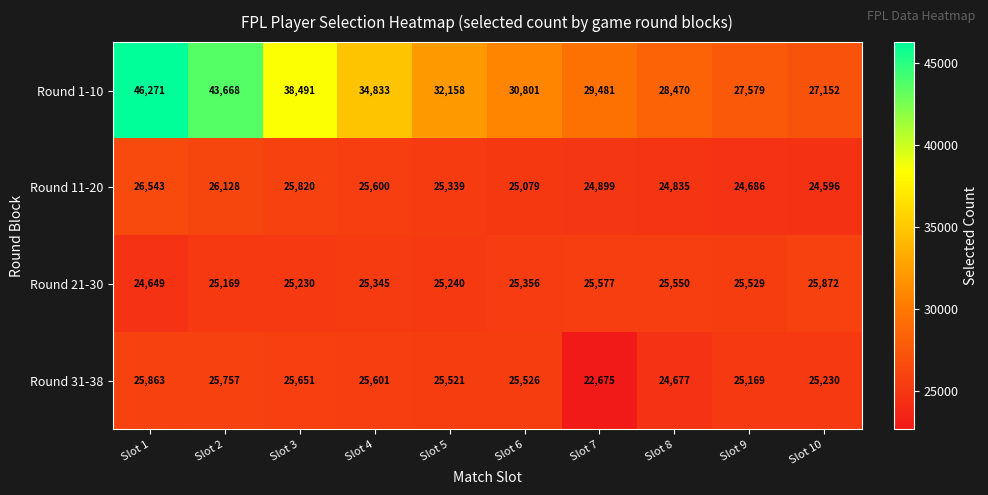

Count the number of categories in the chart.

10